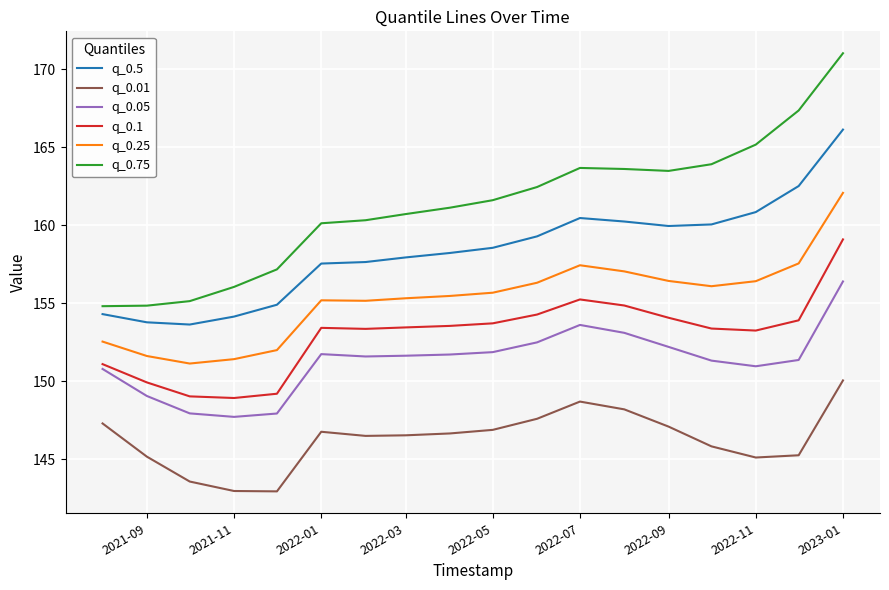

What is the difference between the maximum and minimum values in the q_0.05 series?

8.7